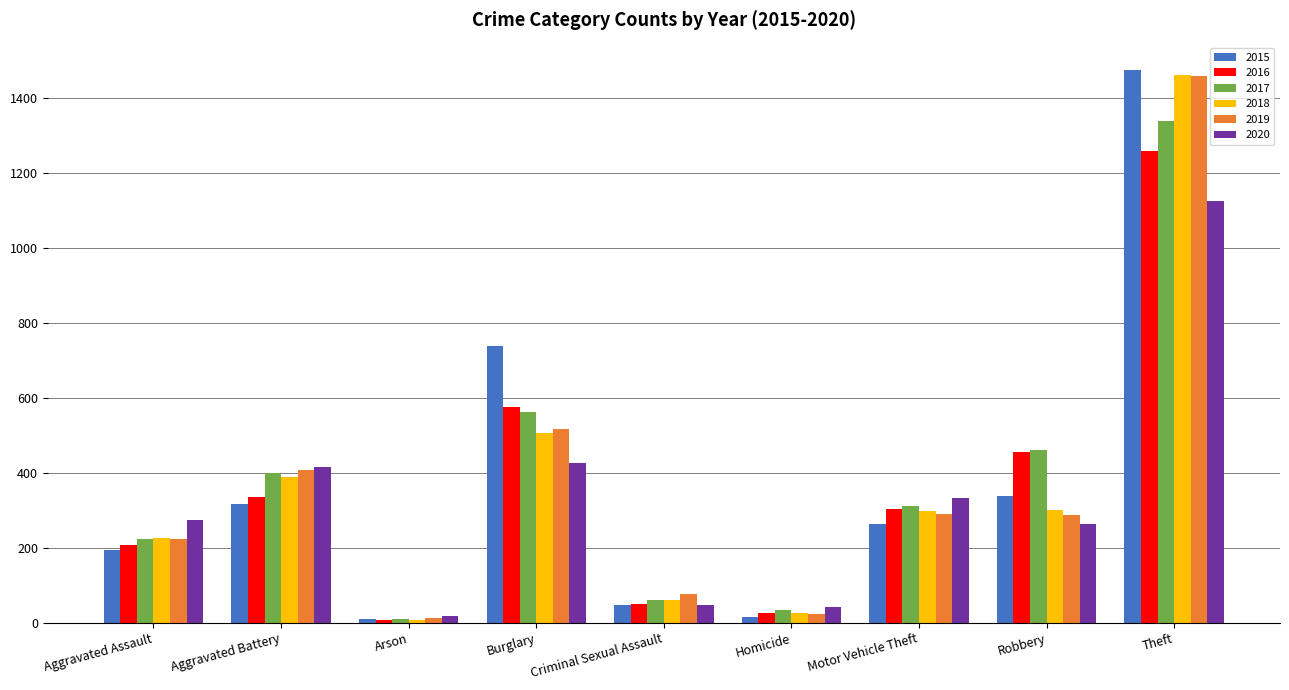

The value of 2016 at Burglary is 903. True or false?

False